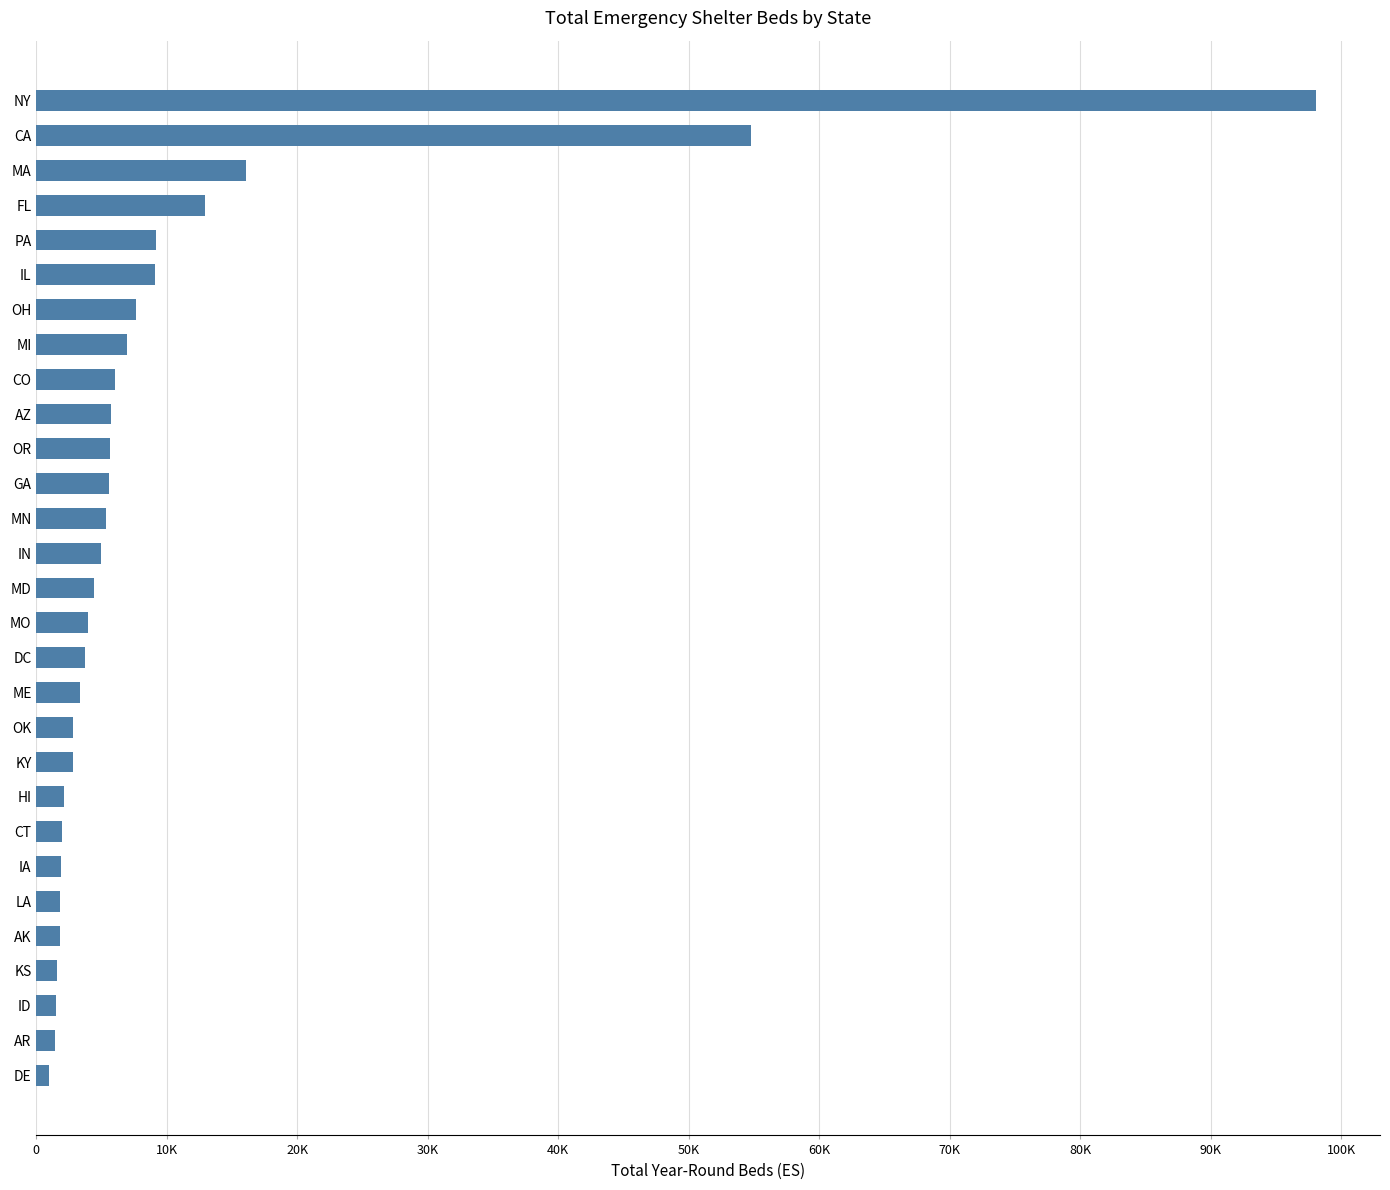

Are the bars horizontal?

Yes